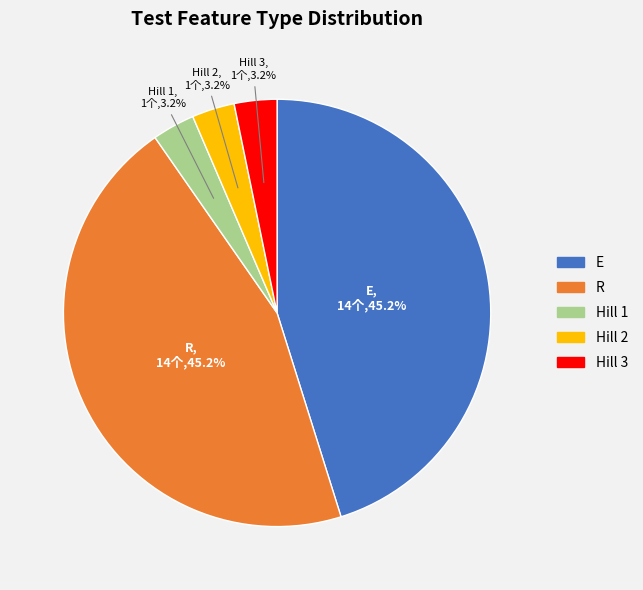

How many slices are in this pie chart?

5